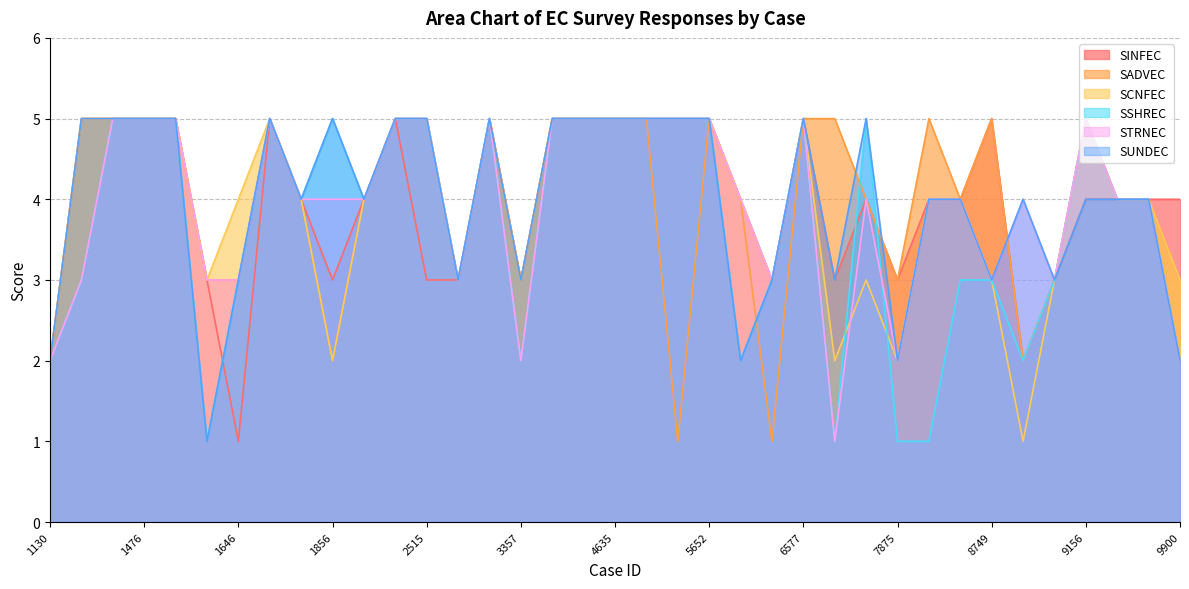

How many interior local peaks does the STRNEC series have?

6